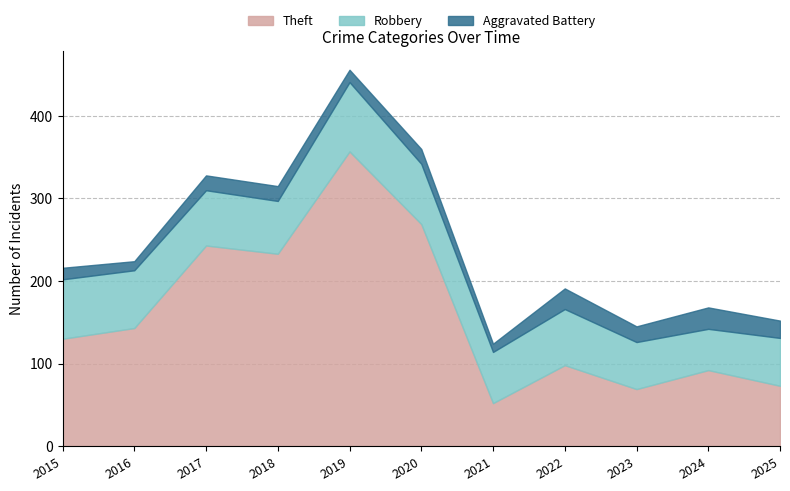

What is the spread (max minus min) of values at 2022?

73